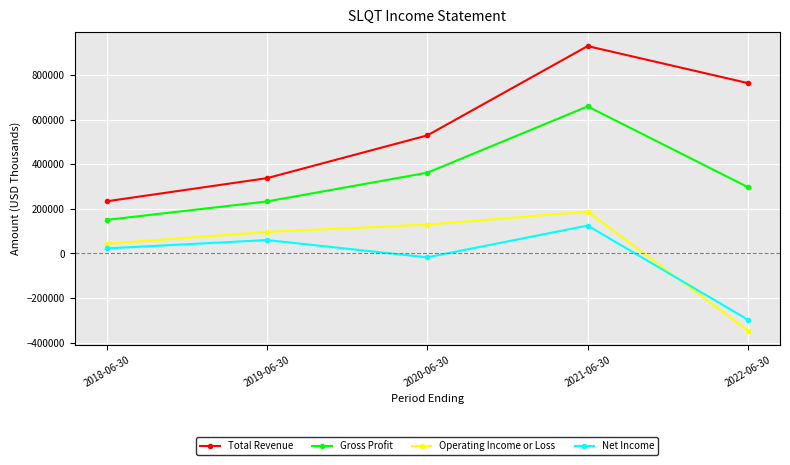

How many lines are shown in the chart?

4